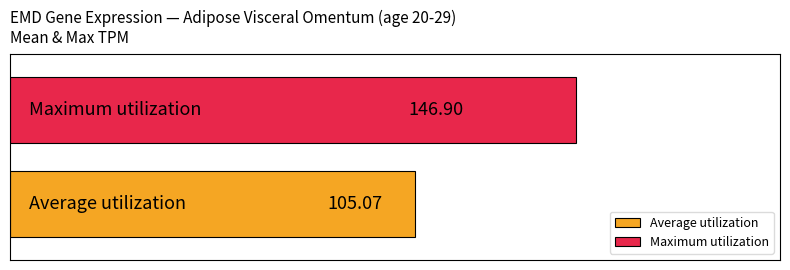

Which series has the widest spread of values?

Average utilization